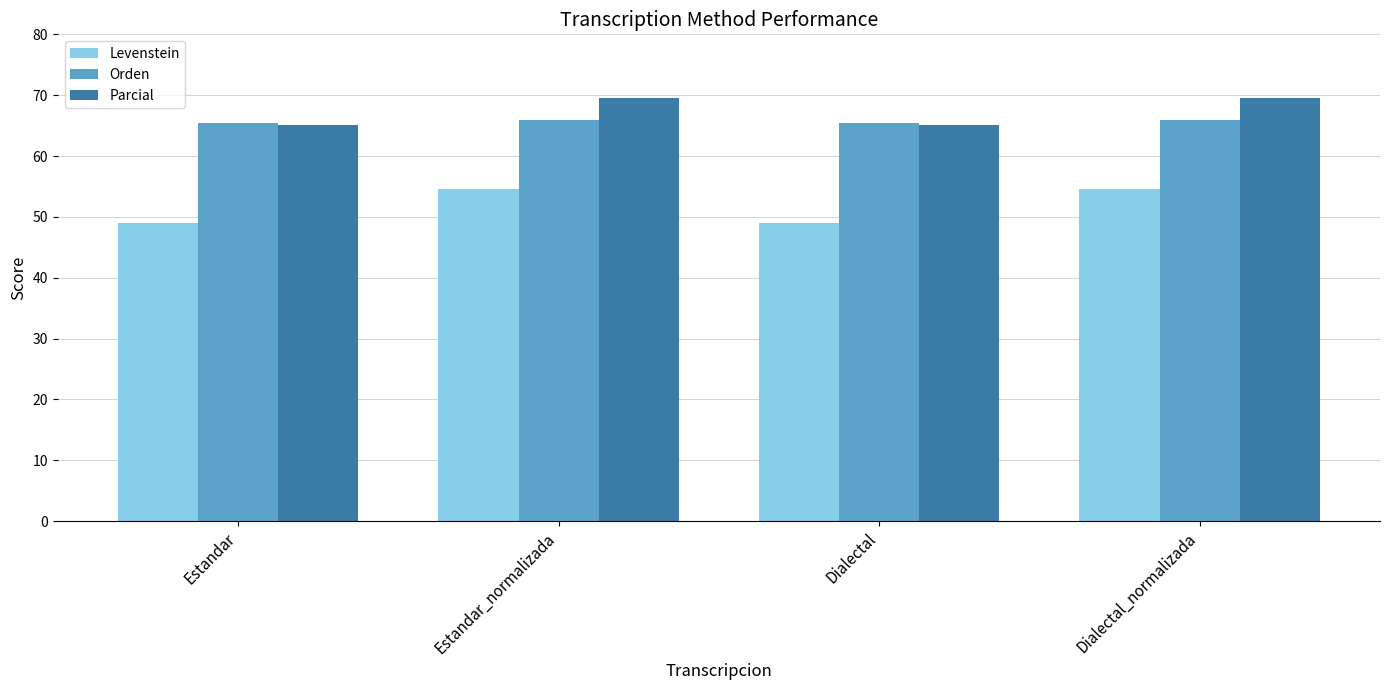

Is it true that Parcial equals 32.1 at Dialectal_normalizada?

False